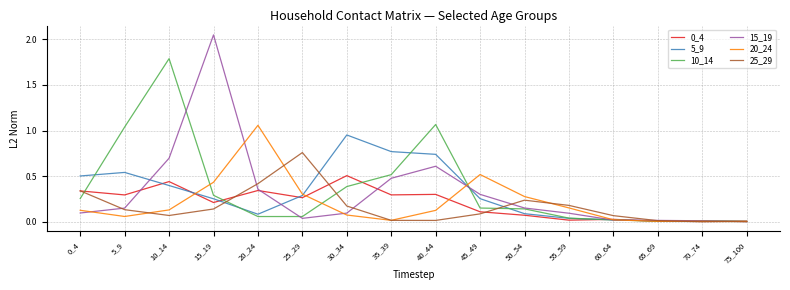

Where is the first local maximum for 0_4?

10_14